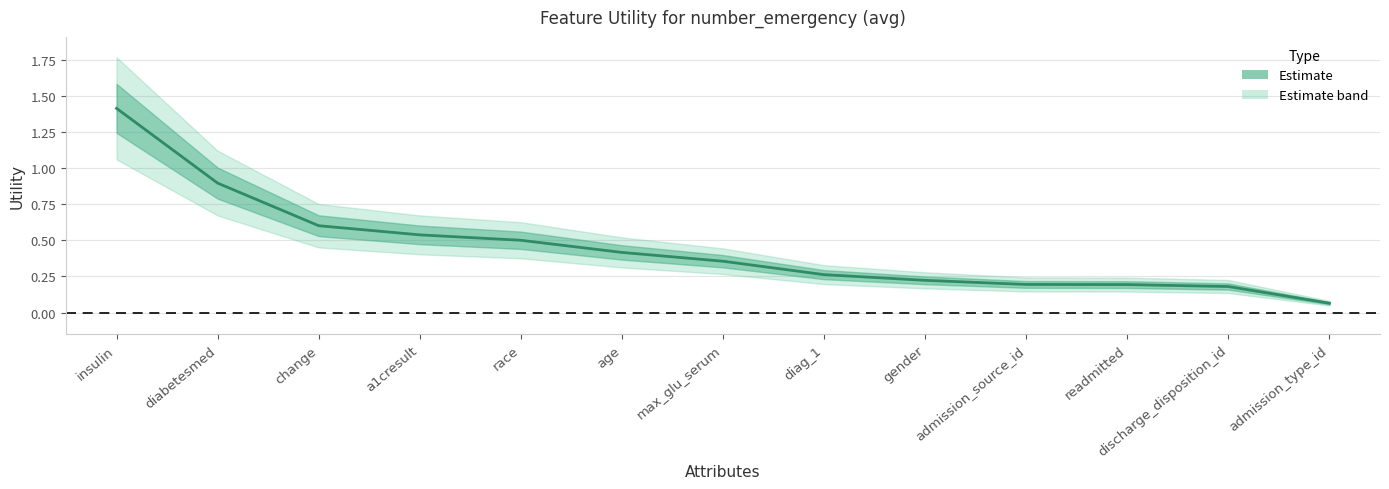

The value at admission_source_id is 0.2. True or false?

True